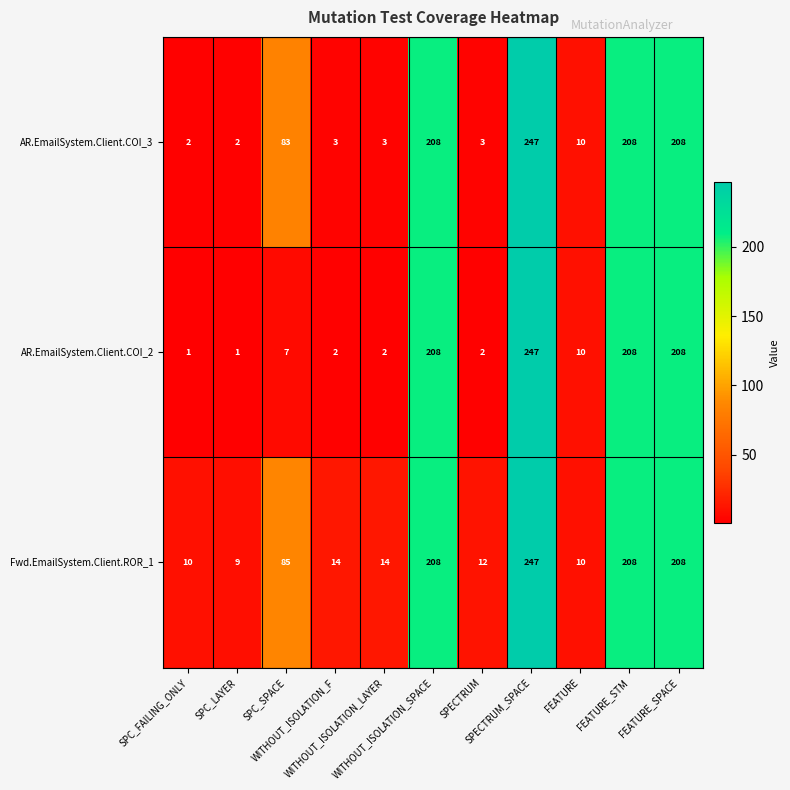

What is the spread (max minus min) of values at WITHOUT_ISOLATION_LAYER?

12